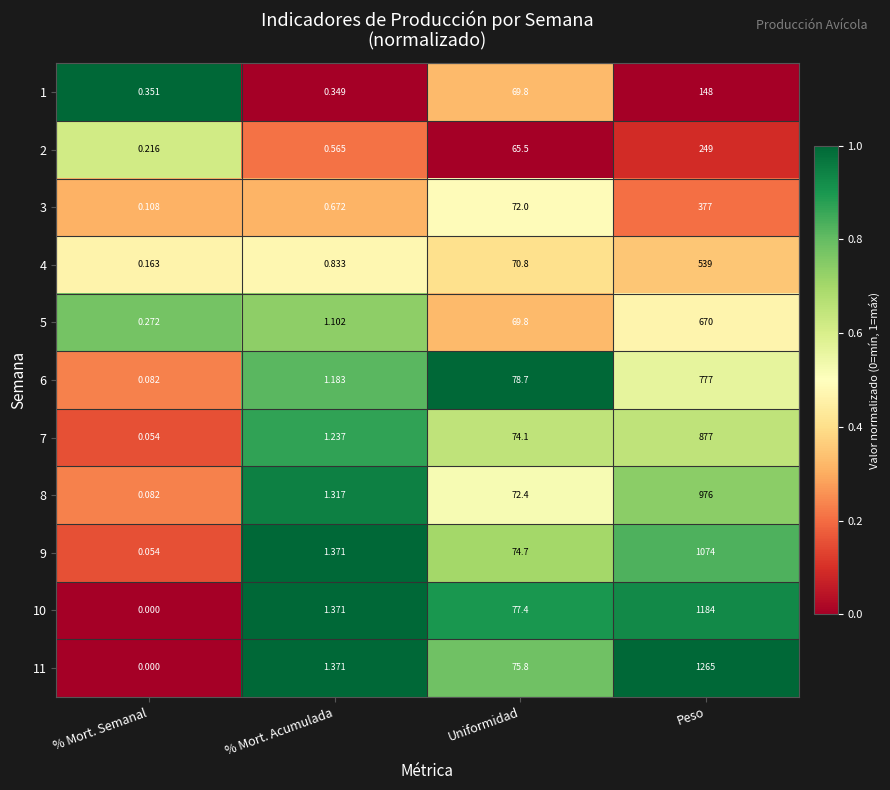

Rank the categories by 6 value from highest to lowest.

Peso, Uniformidad, % Mort. Acumulada, % Mort. Semanal